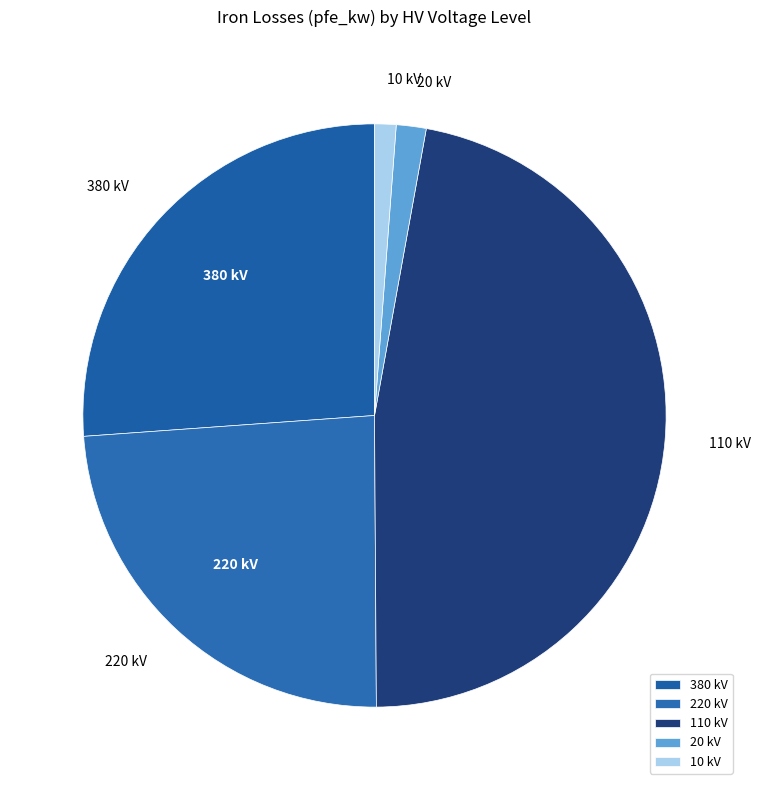

Is it true that 20 kV is 8% of the pie?

False